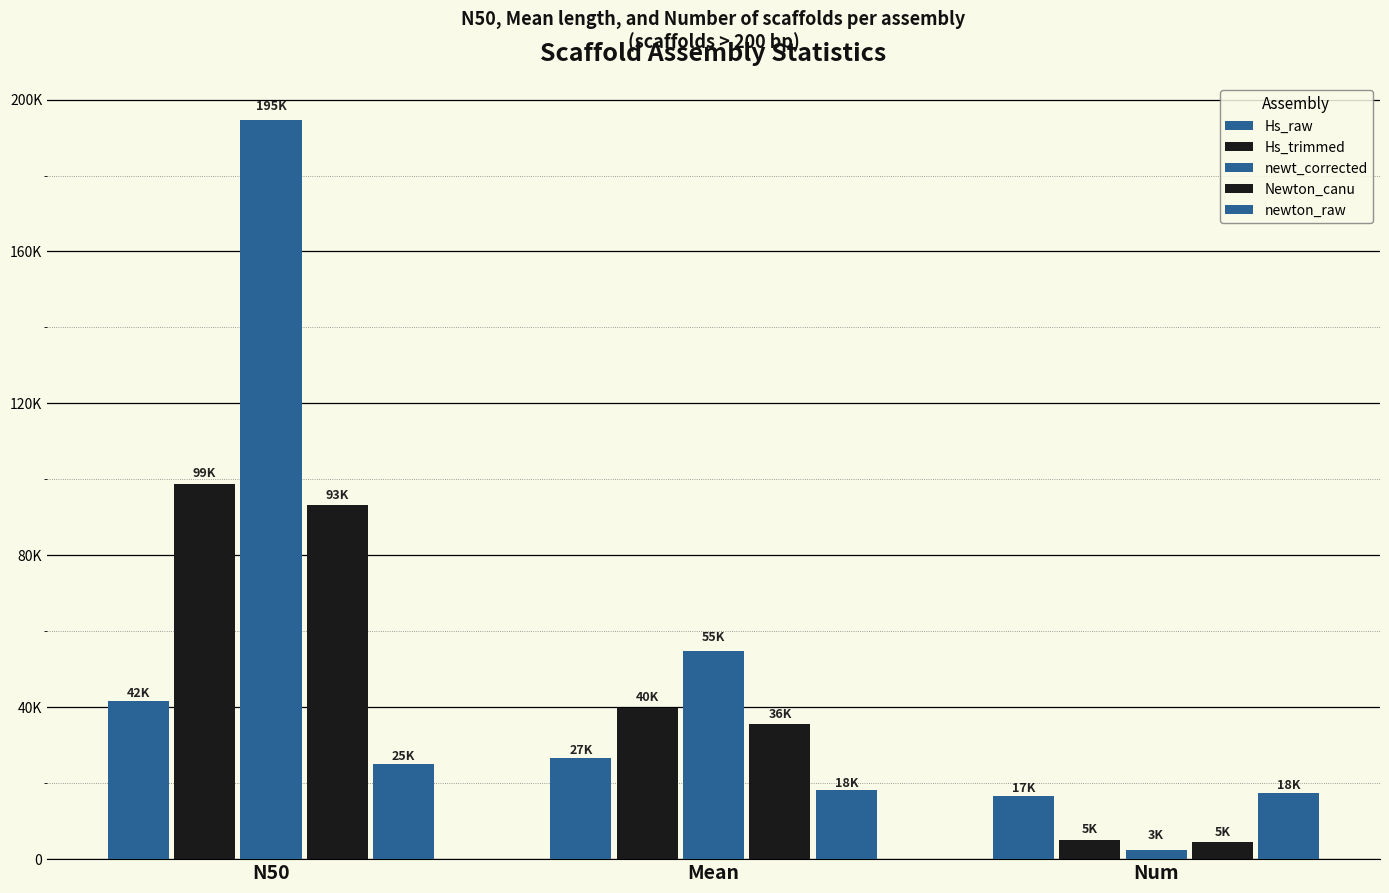

Reading left to right, list all the values displayed in this chart.

Hs_raw: N50=41578	Mean=26604	Num=16688
Hs_trimmed: N50=98887	Mean=39917	Num=5156
newt_corrected: N50=194625	Mean=54895	Num=2538
Newton_canu: N50=93154	Mean=35635	Num=4587
newton_raw: N50=25143	Mean=18131	Num=17511